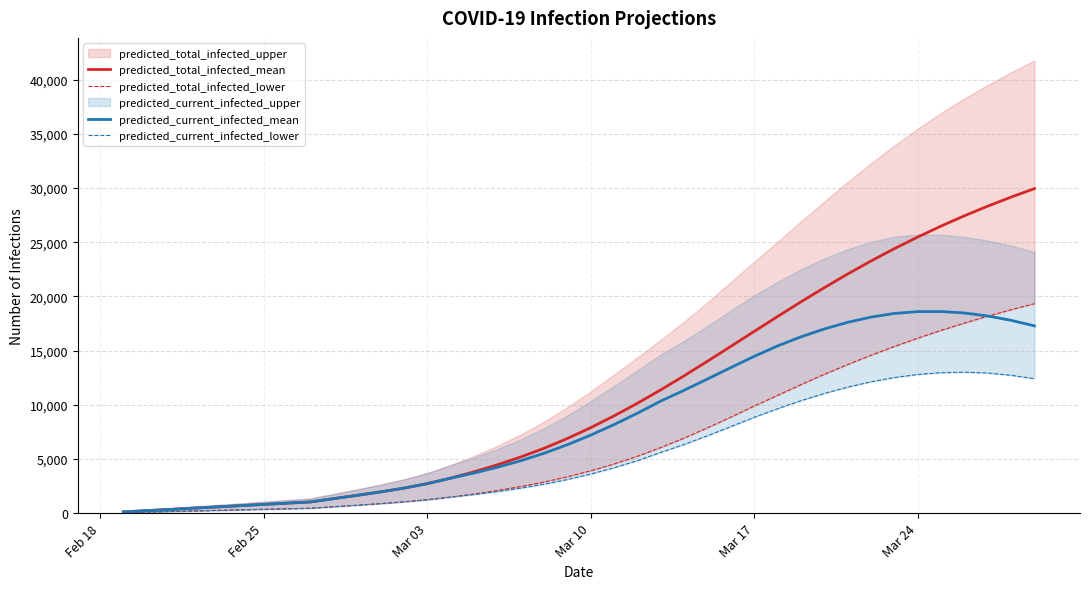

What is the maximum value for predicted_current_infected_mean?

18612